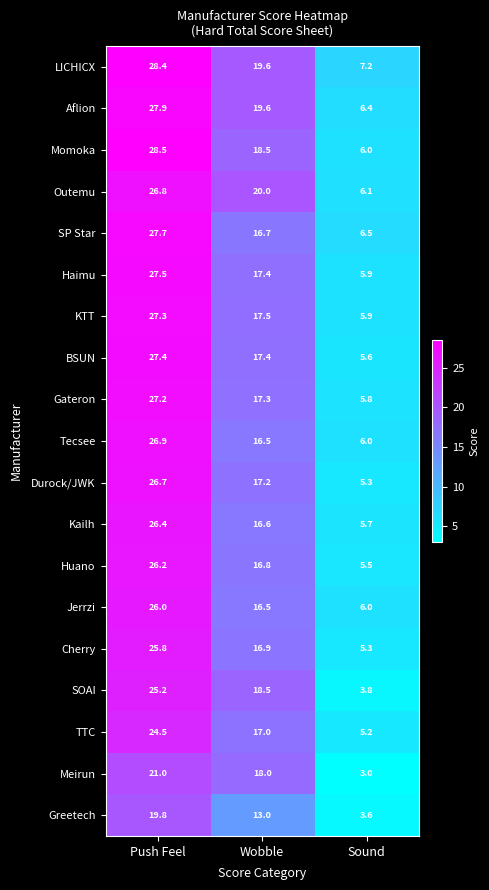

What is the spread (max minus min) of values at Sound?

4.2